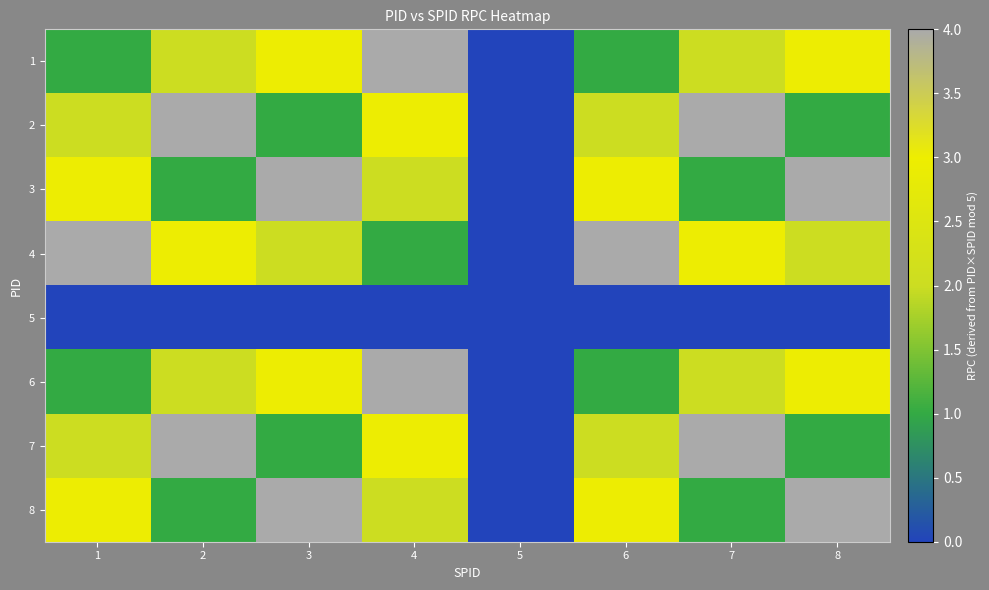

At 7, list the series in order from smallest to largest.

5, 3, 8, 1, 6, 4, 2, 7